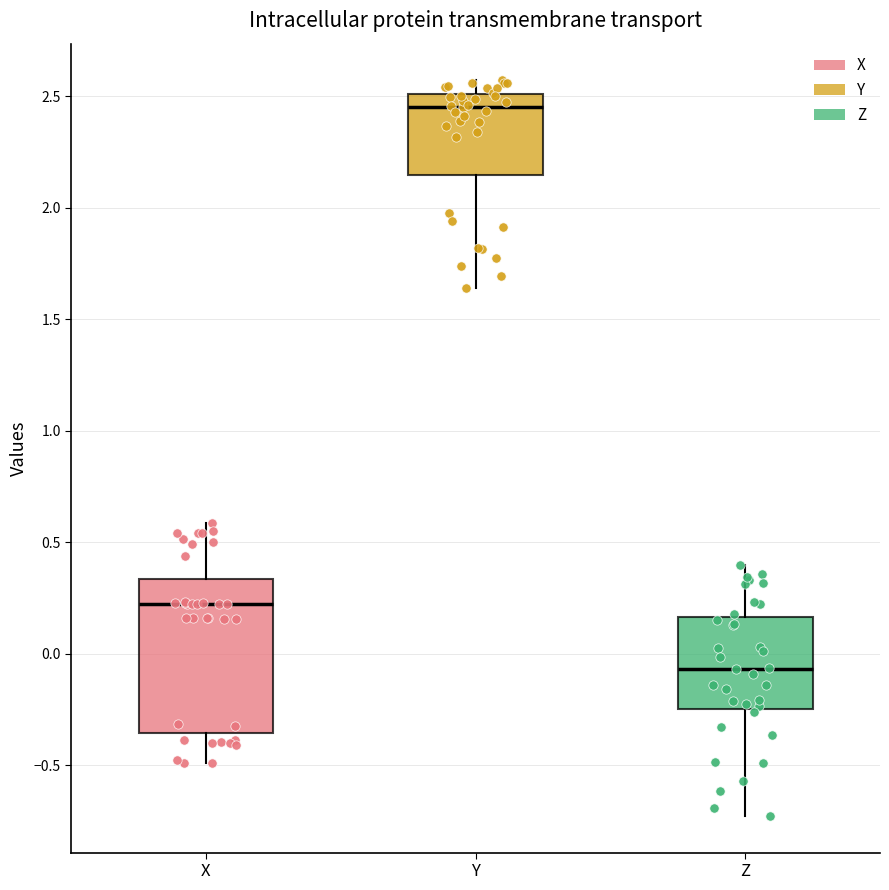

Reading left to right, read every box against the y-axis: the position of its median line, the range the box covers, and the ends of its whiskers. The values are not printed on the chart, so give them approximately, as read against the axis.

X: median 0.20, box -0.35 to 0.35, whiskers -0.50 to 0.60
Y: median 2.45, box 2.15 to 2.50, whiskers 1.65 to 2.55
Z: median -0.05, box -0.25 to 0.15, whiskers -0.75 to 0.40